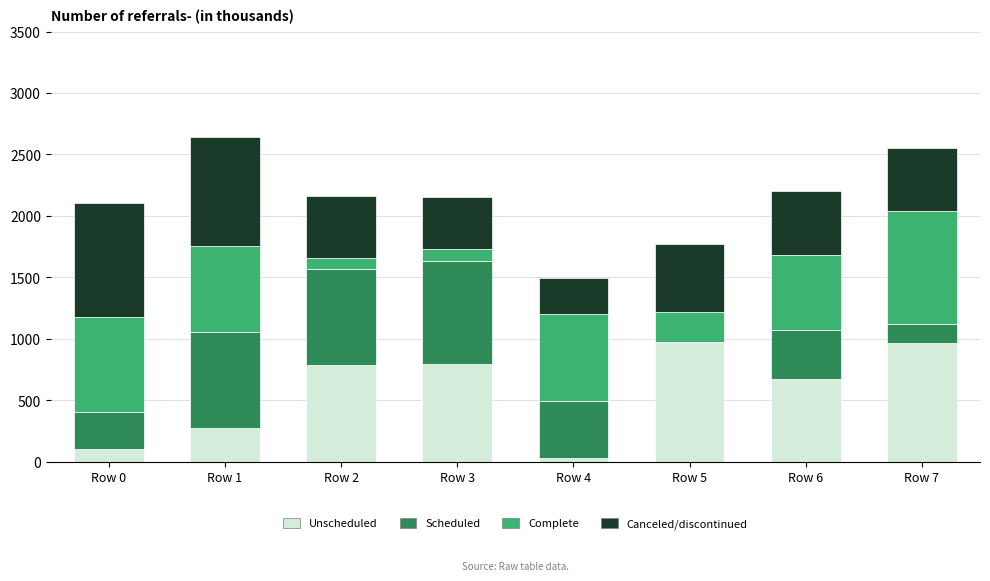

Does the chart contain stacked bars?

Yes